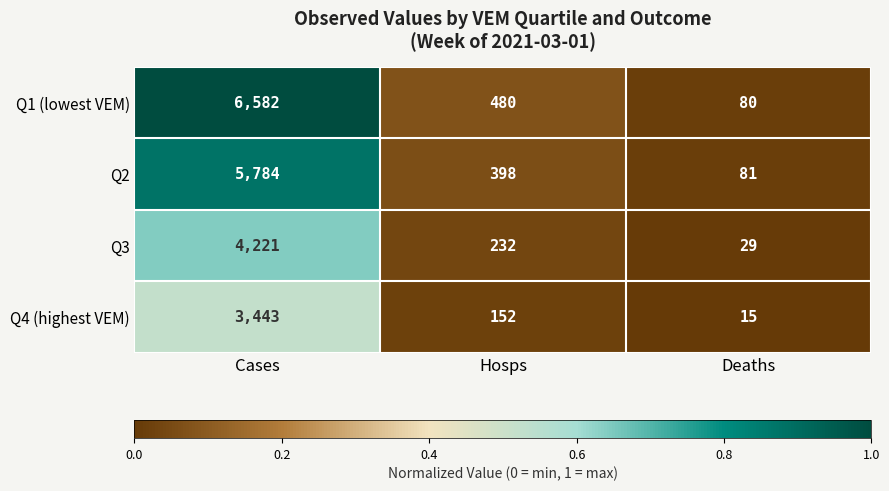

The value of Q1 (lowest VEM) at Deaths is 80. True or false?

True